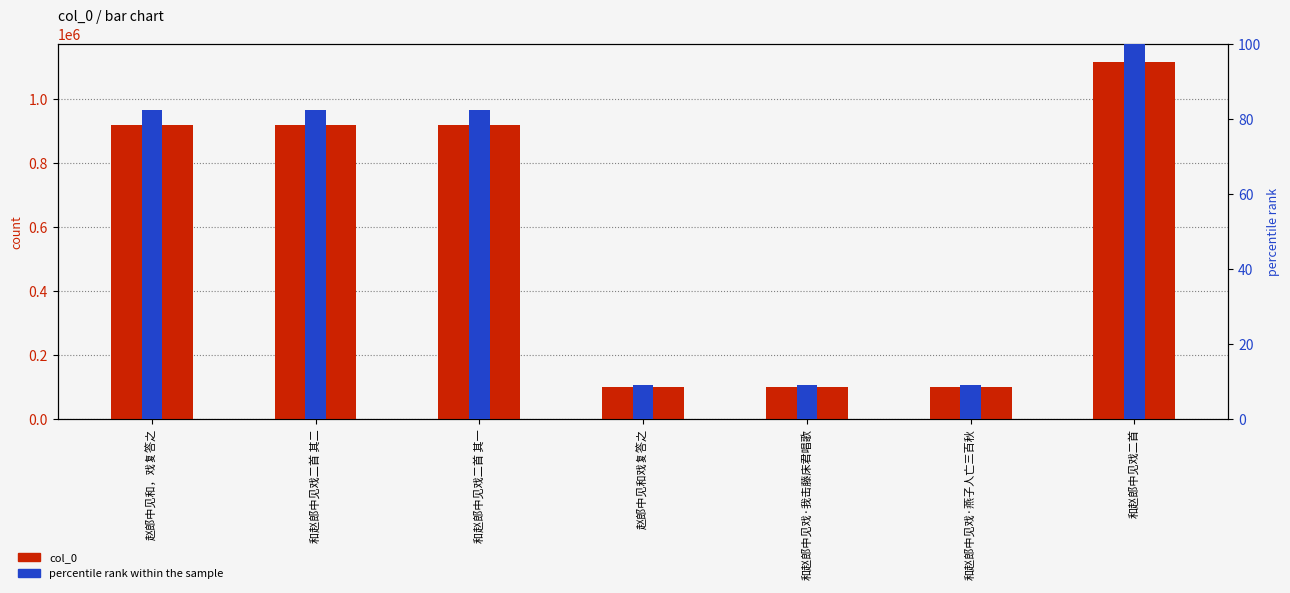

What is the difference between the maximum and second lowest values in the col_0 series?

1015501.0